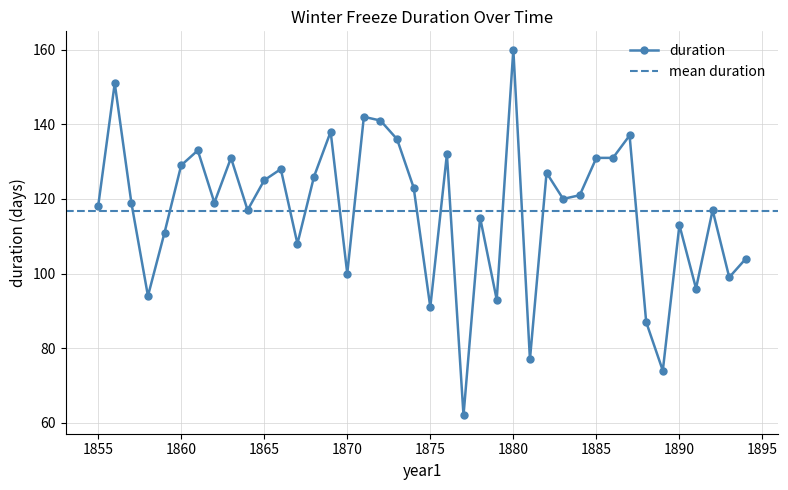

Reading left to right, list all the values displayed in this chart.

118	151	119	94	111	129	133	119	131	117	125	128	108	126	138	100	142	141	136	123	91	132	62	115	93	160	77	127	120	121	131	131	137	87	74	113	96	117	99	104